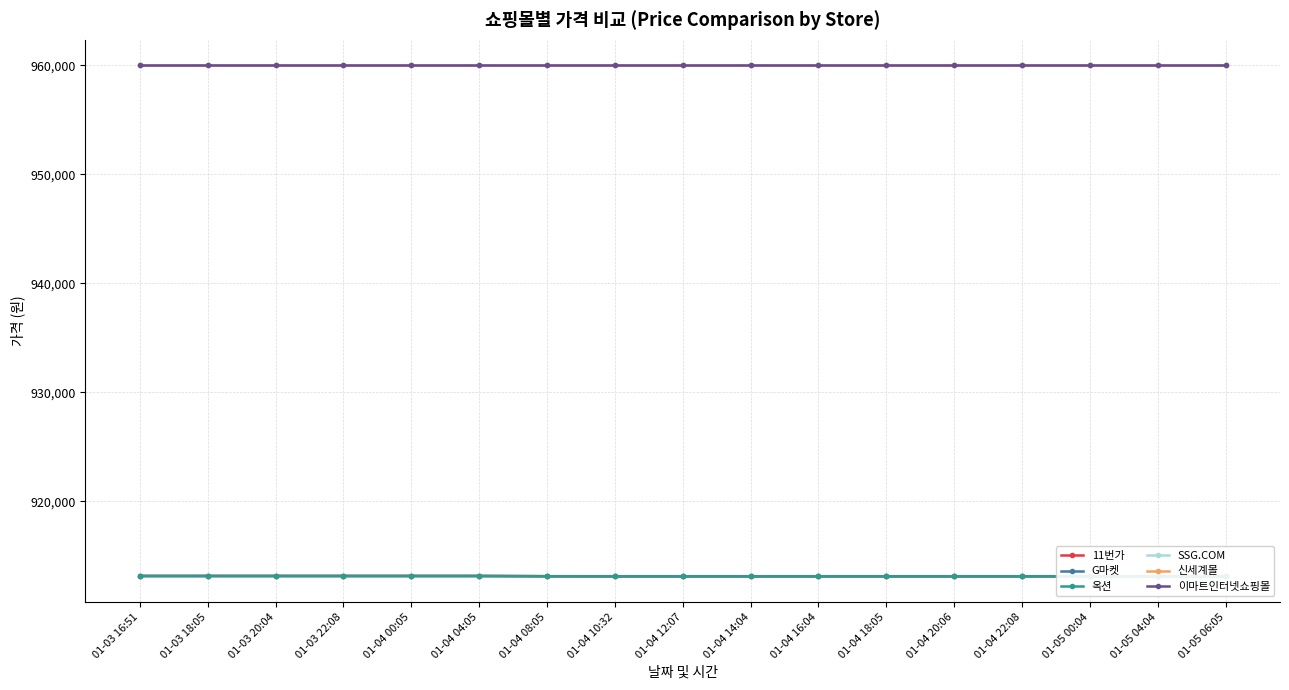

Which series has the largest range (max minus min)?

11번가